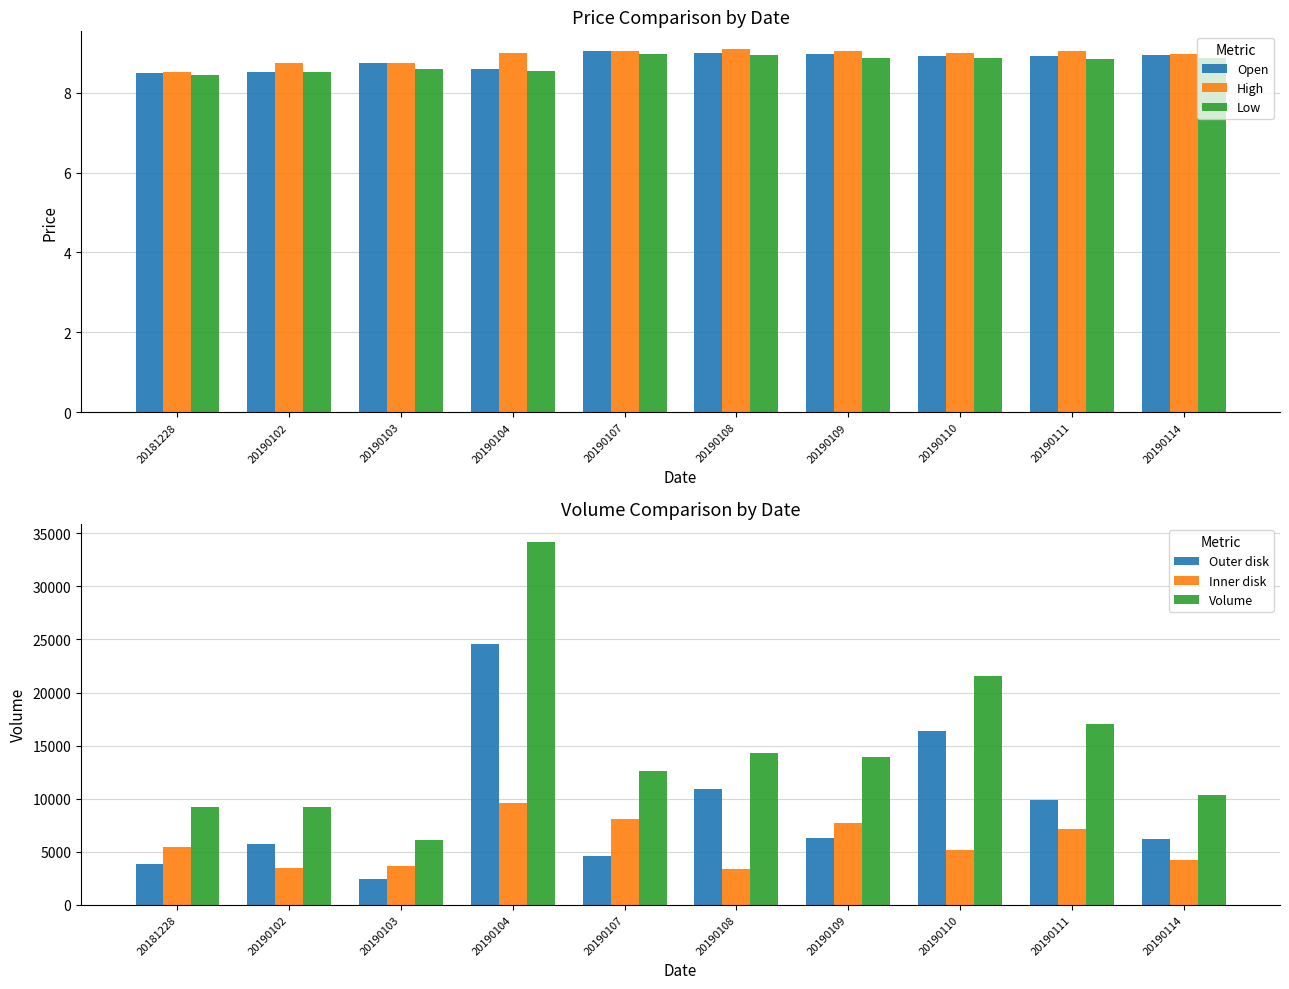

Rank the series by their maximum value, from highest to lowest.

Volume, Outer disk, Inner disk, High, Open, Low